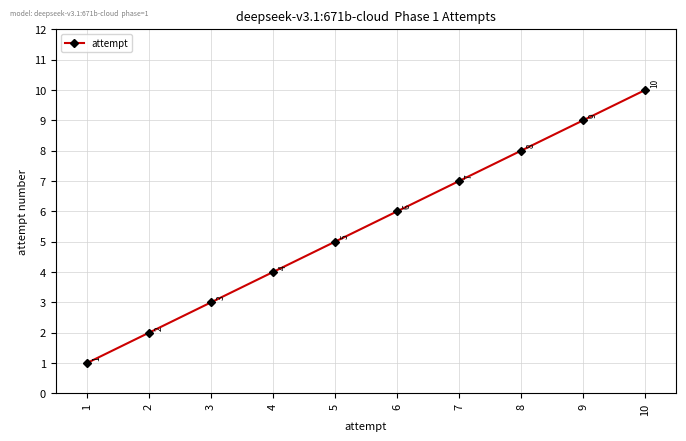

Between 10 and 1, which is larger?

10